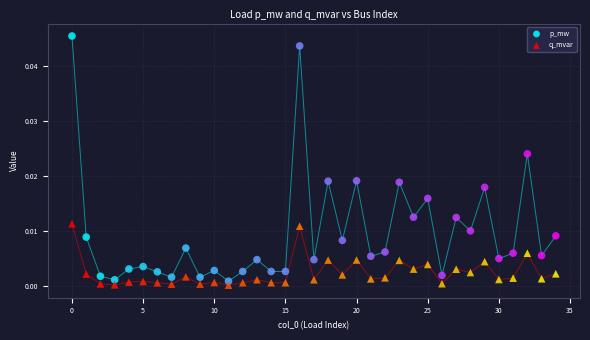

Which series reaches the maximum Y coordinate?

p_mw